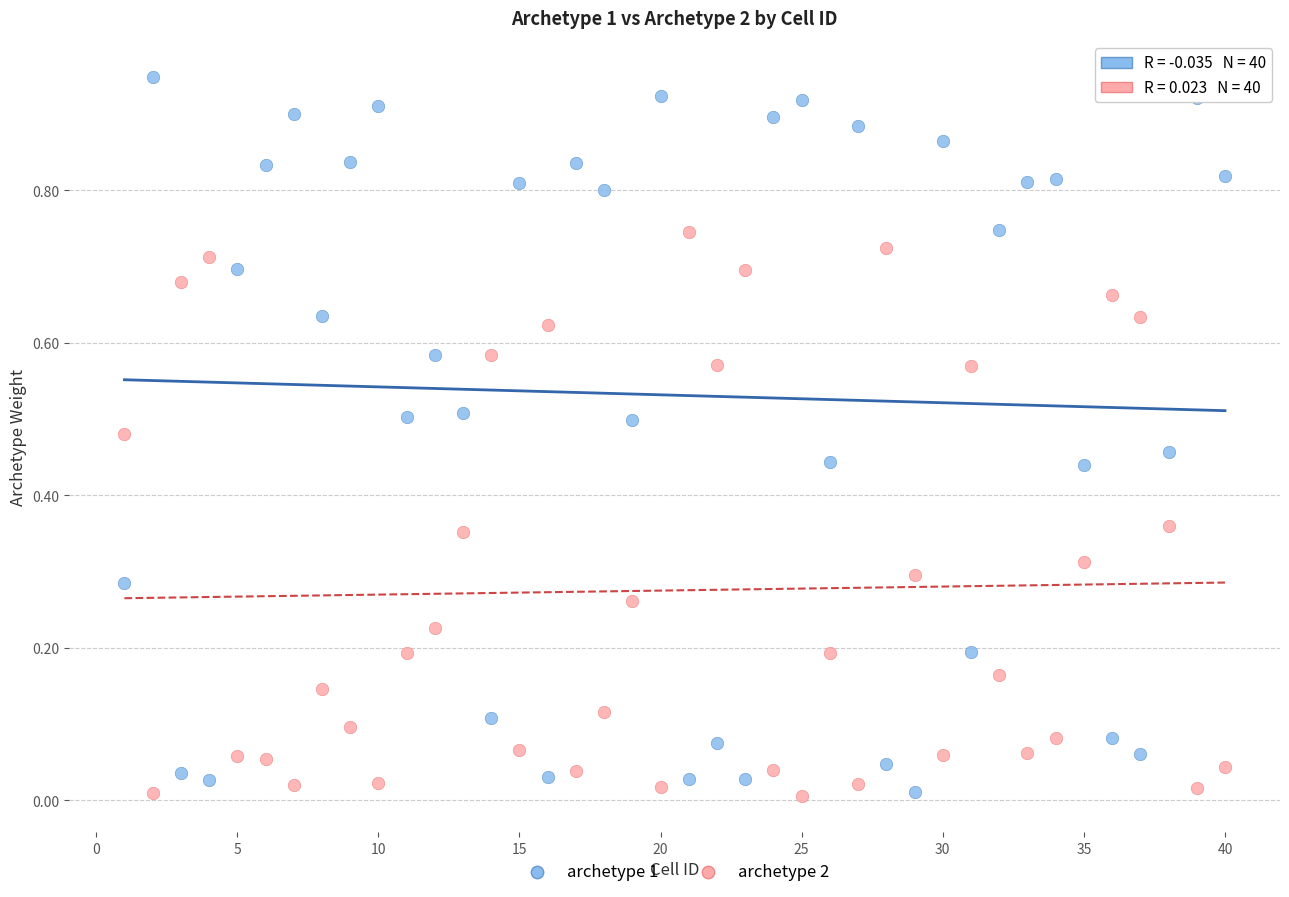

Which series has the widest spread of Y values?

archetype 1